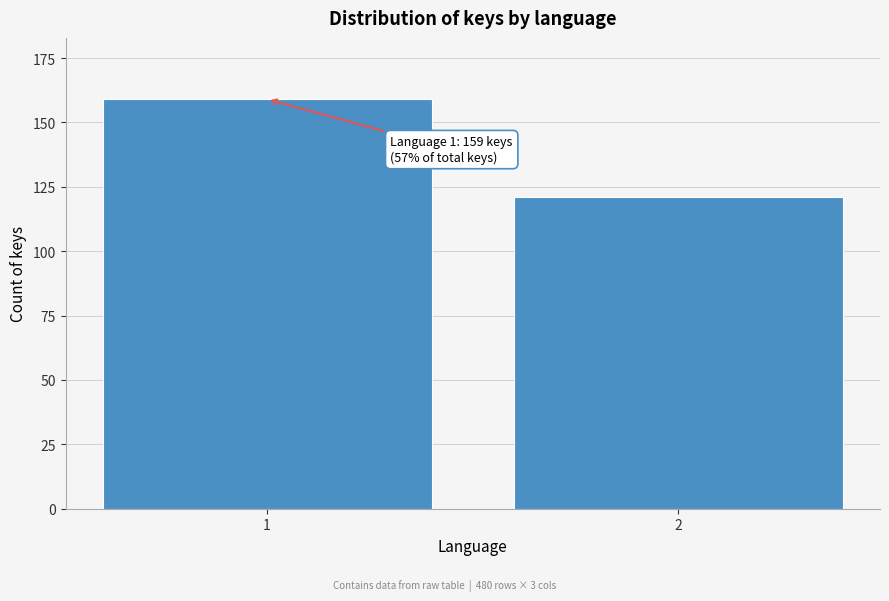

Reading right to left, list all the values displayed in this chart.

2=121	1=159